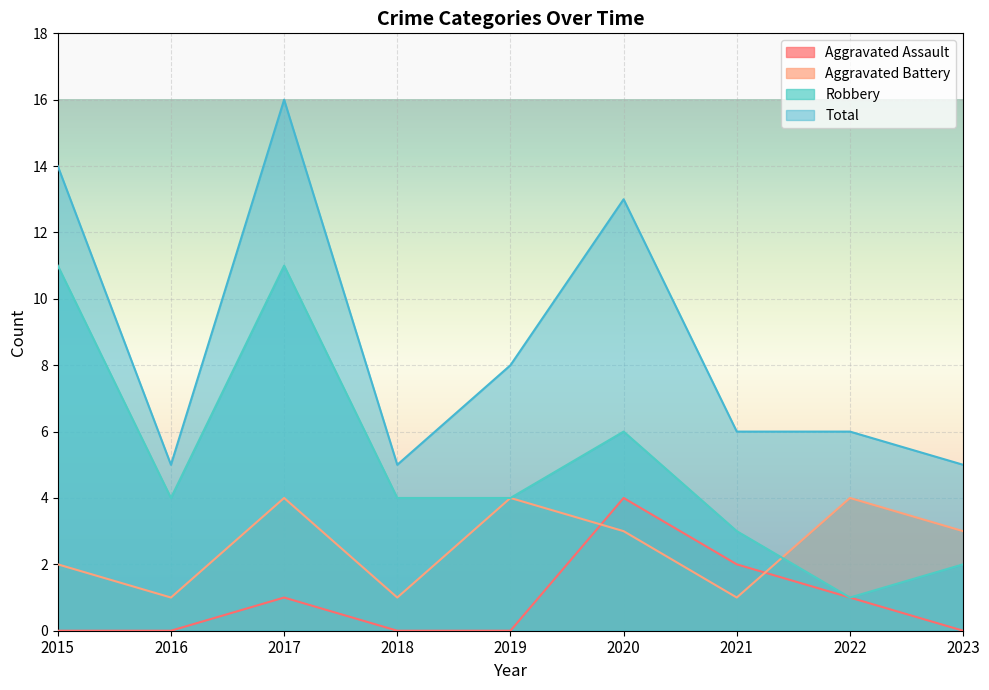

Which series has the largest total across all categories?

Total